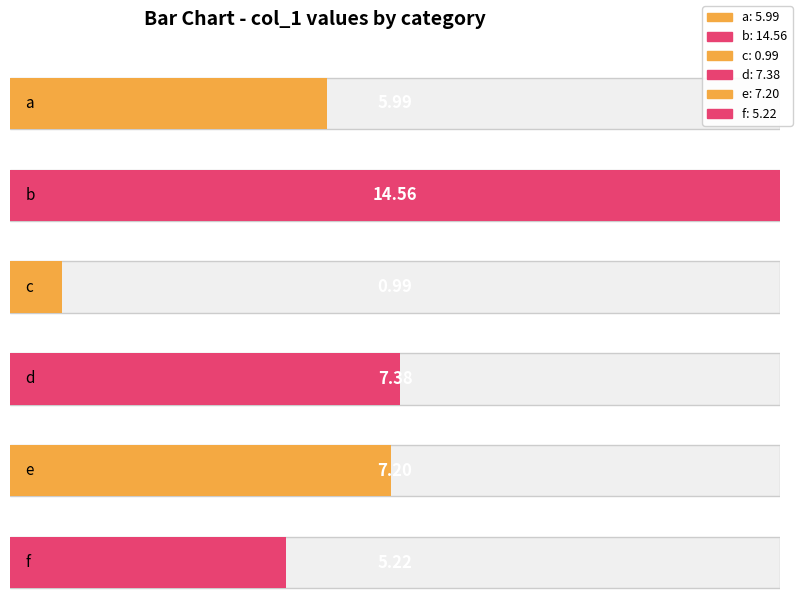

The value at a is 6.0. True or false?

True